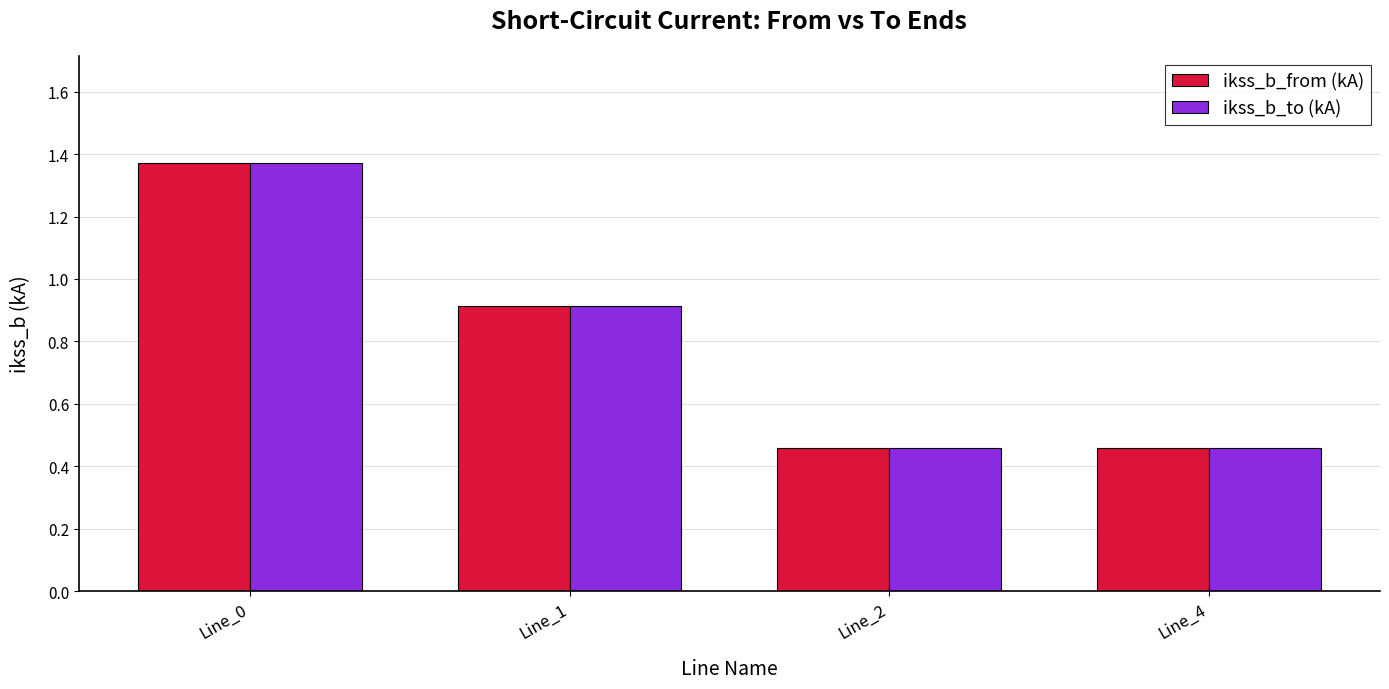

What is the difference between the ikss_b_to (kA) values at Line_2 and Line_0?

0.9